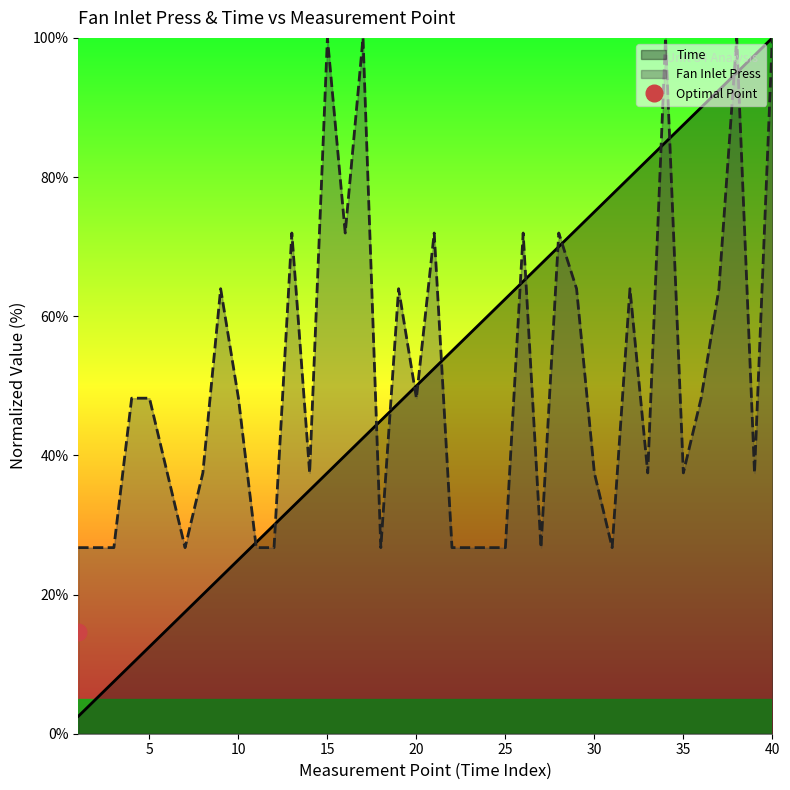

Where does the Time series first go above 52?

21